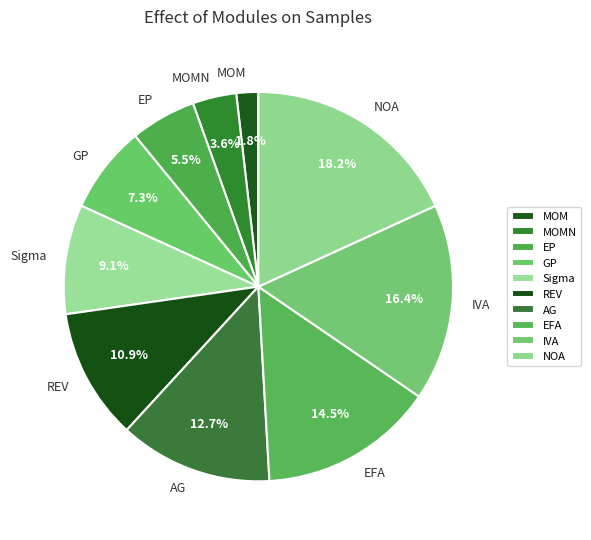

To the nearest percent, what percentage of the pie is Sigma?

9%